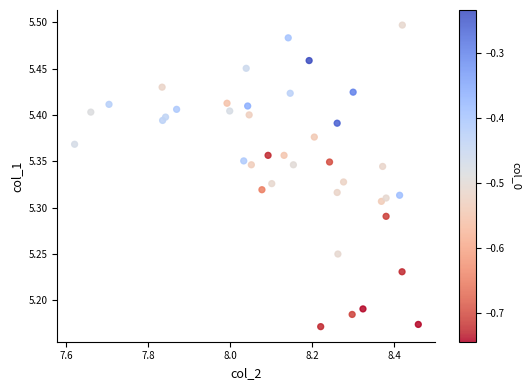

What is the range of Y values (max minus min)?

0.3